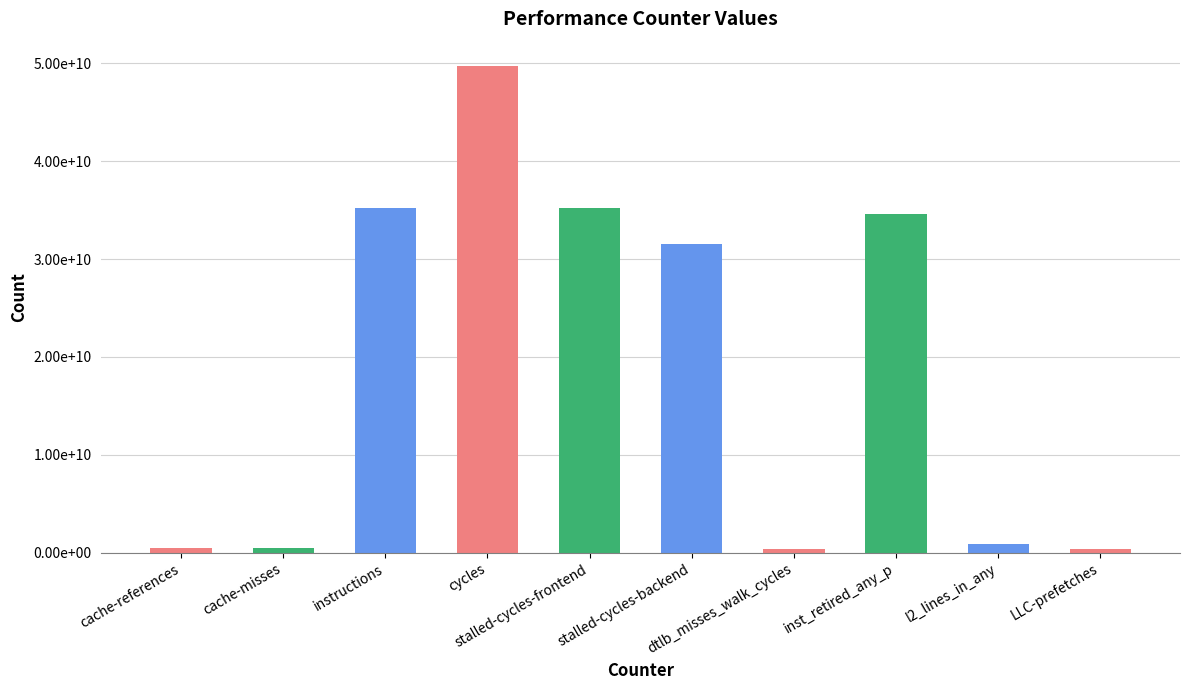

What is the smallest value displayed?

355549625